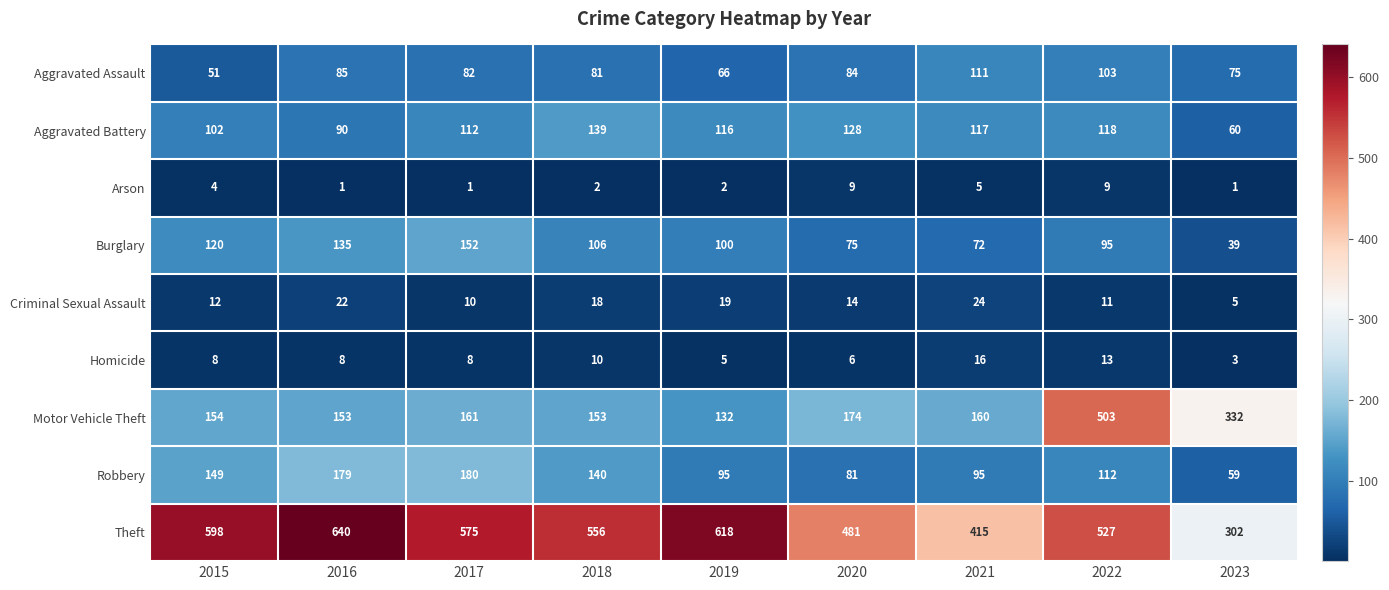

How many Arson values are between 1 and 5?

7